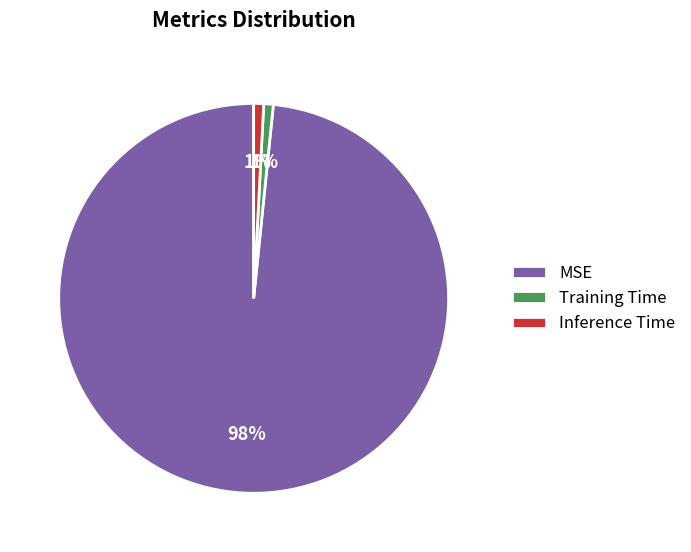

Is the sum of MSE and Training Time greater than half?

Yes